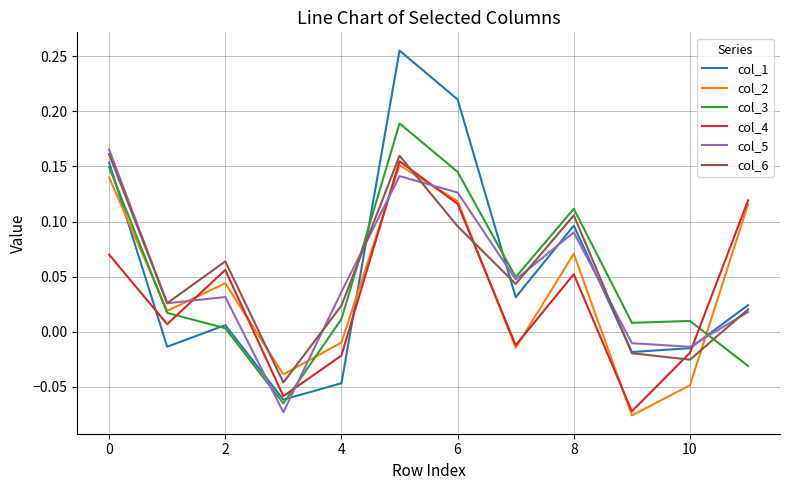

Which series has the widest spread of values?

col_1